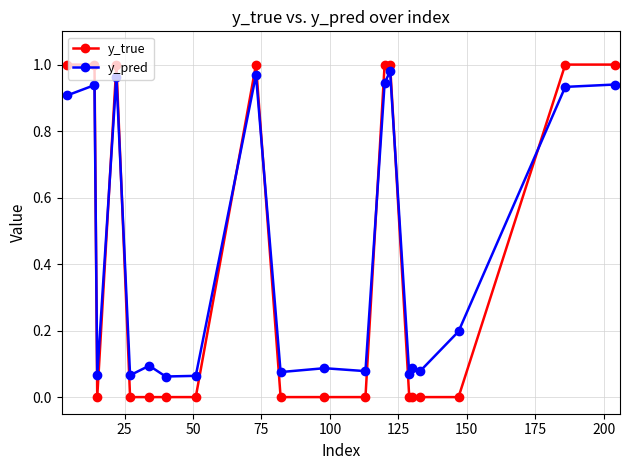

What is the average value of the y_pred series?

0.4